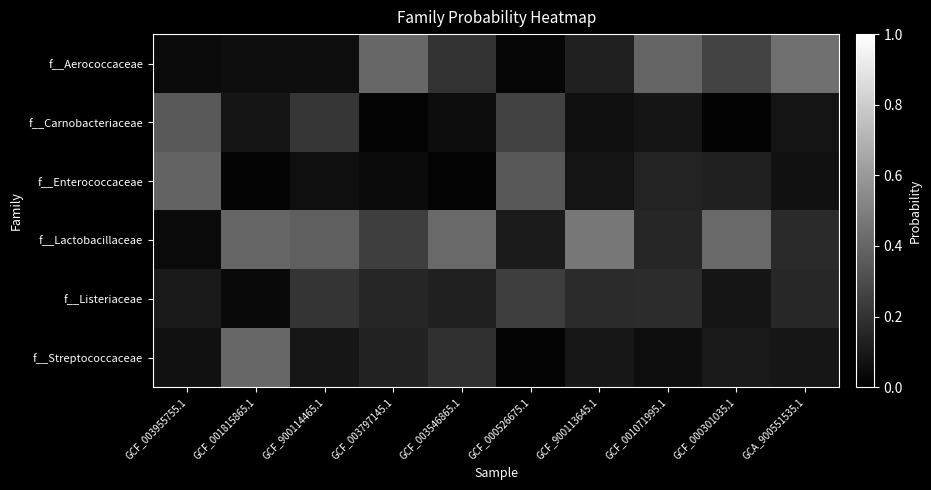

What is the total value across all series at GCF_000526675.1?

1.0